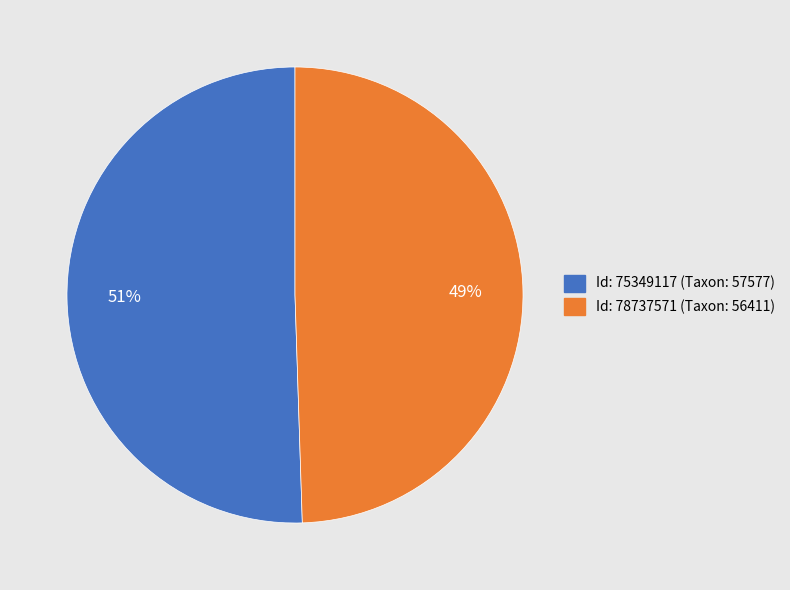

Is there any slice that represents more than half of the pie?

Yes